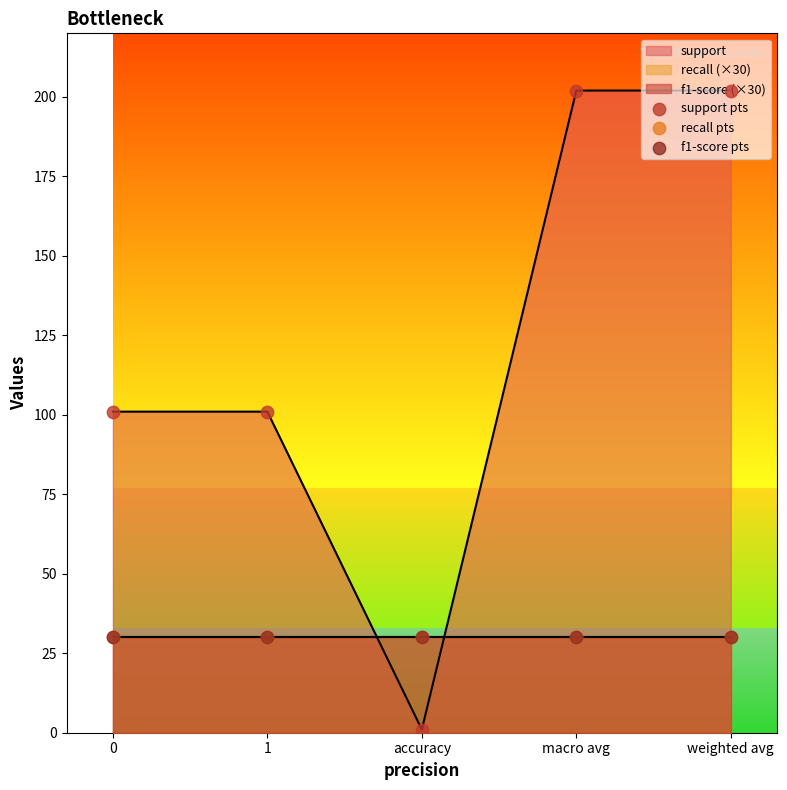

Which series has the largest Y range (max minus min)?

support pts